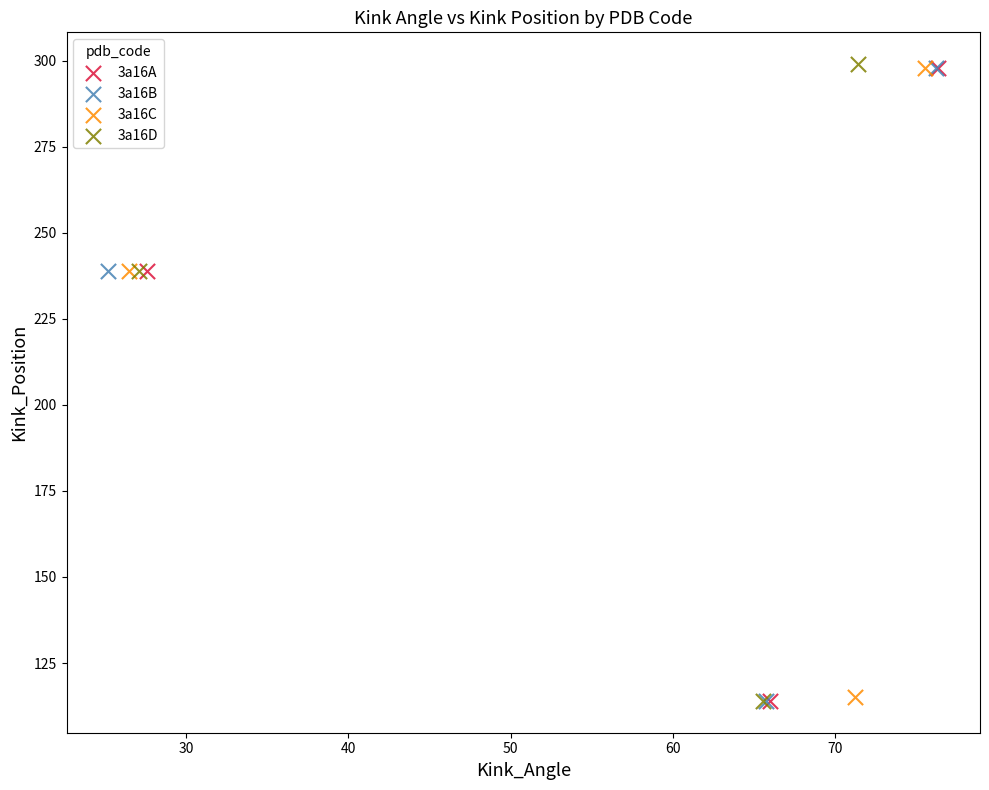

Which series has the largest Y range (max minus min)?

3a16D